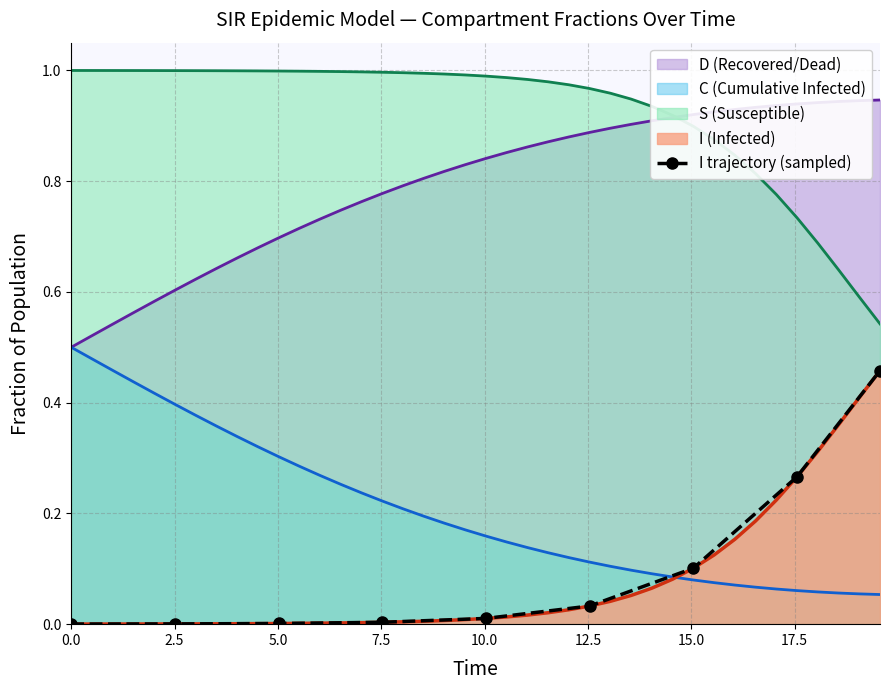

Which has a higher value, 0.0 or 15.0?

15.0